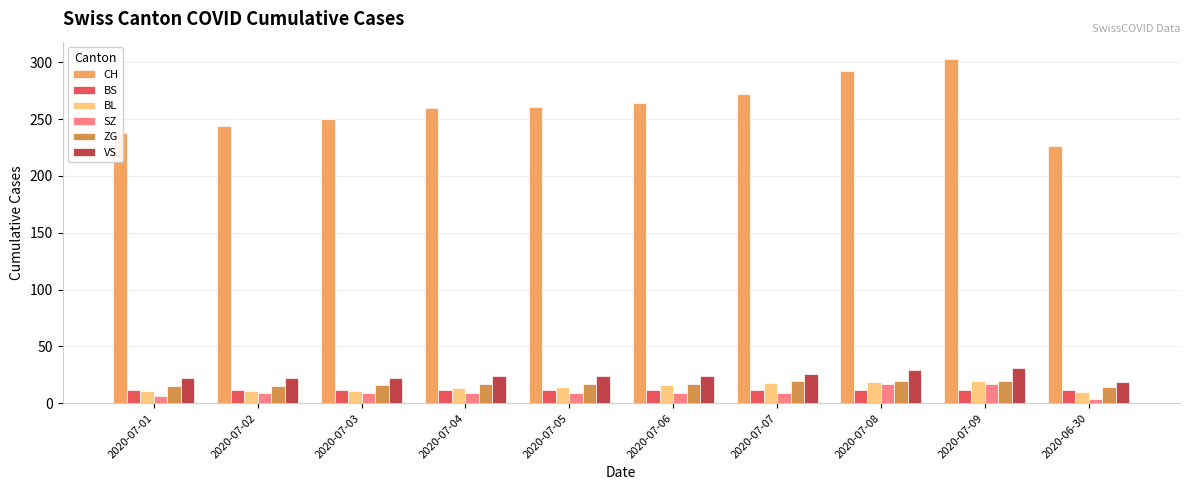

The value of BL at 2020-07-07 is 7. True or false?

False